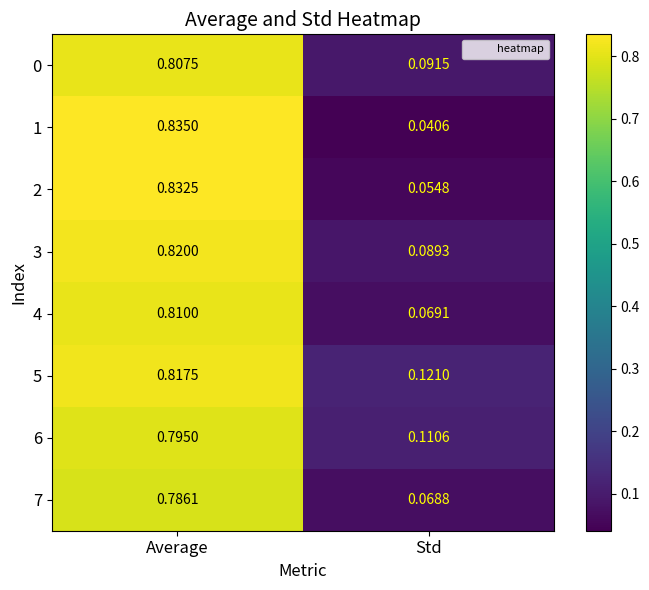

Where is 1 nearest to the value 0?

Std